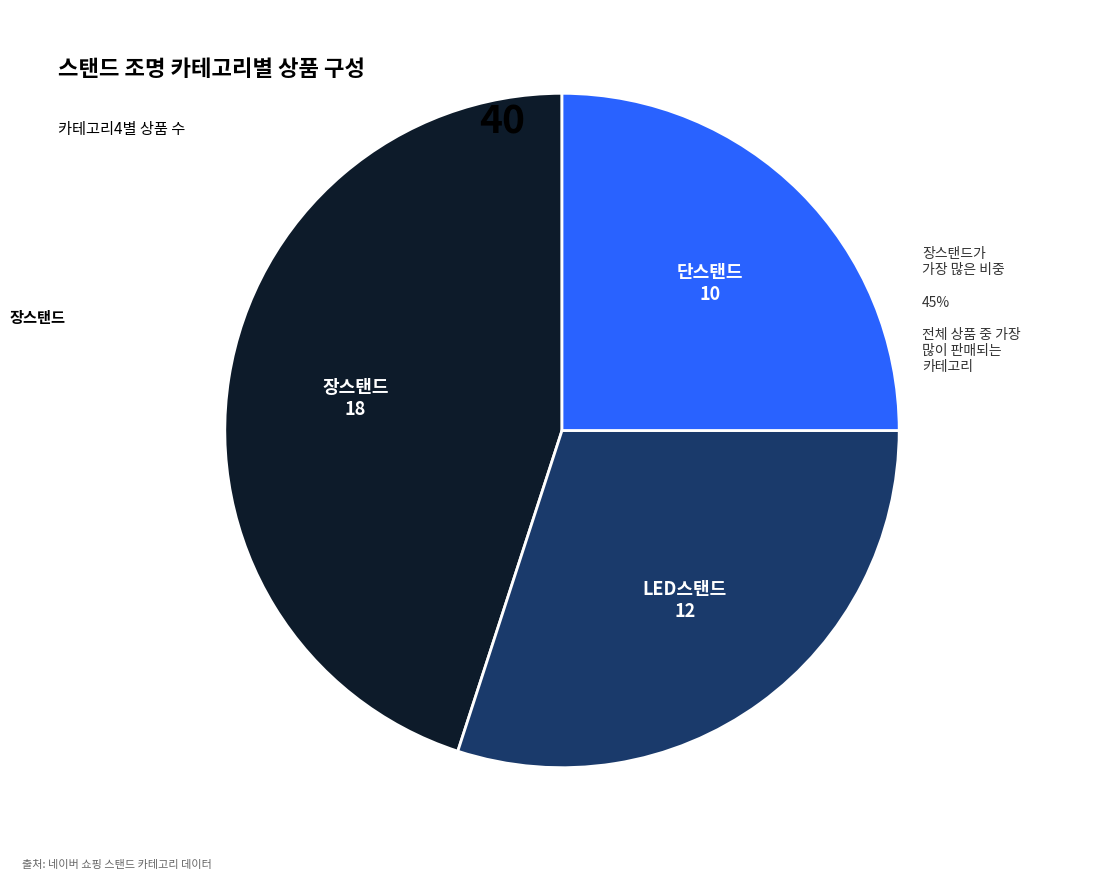

Does any single category account for the majority?

No